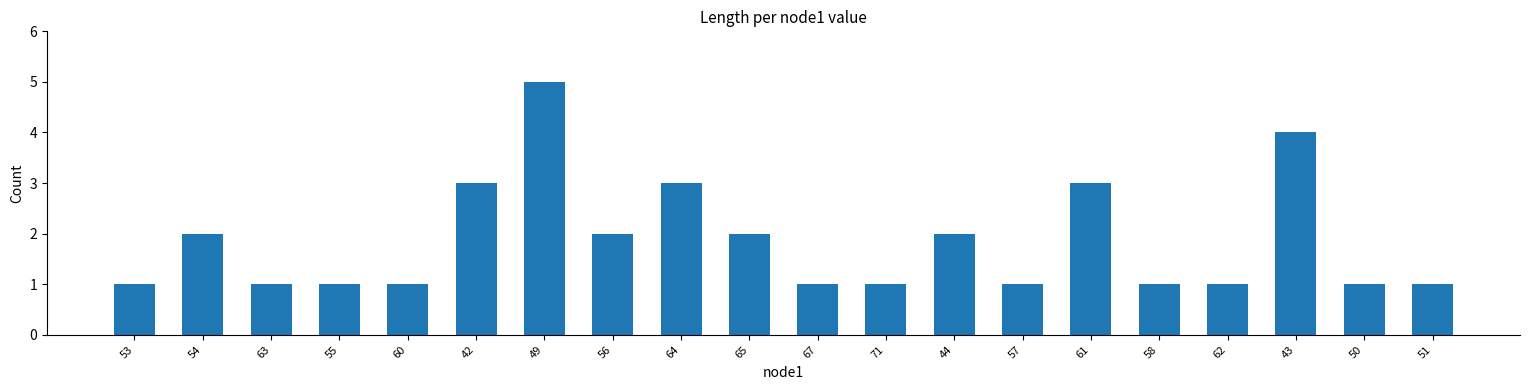

The chart shows a value of 1 at 44. True or false?

False